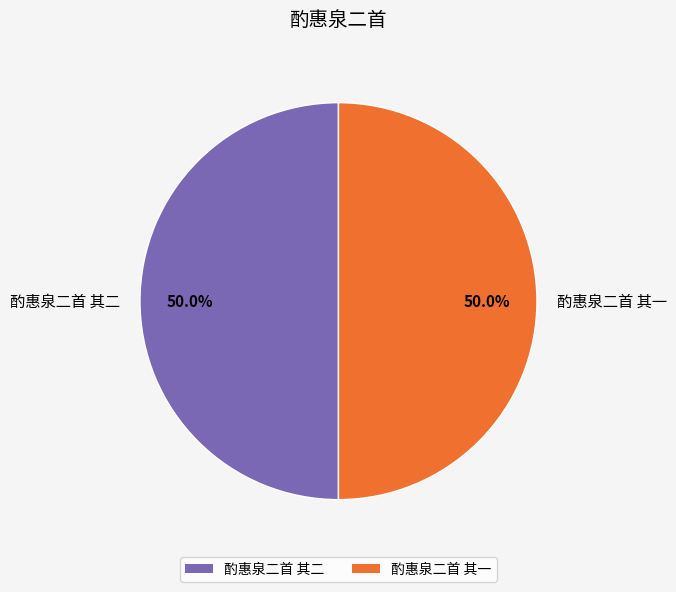

How many segments does this pie chart have?

2